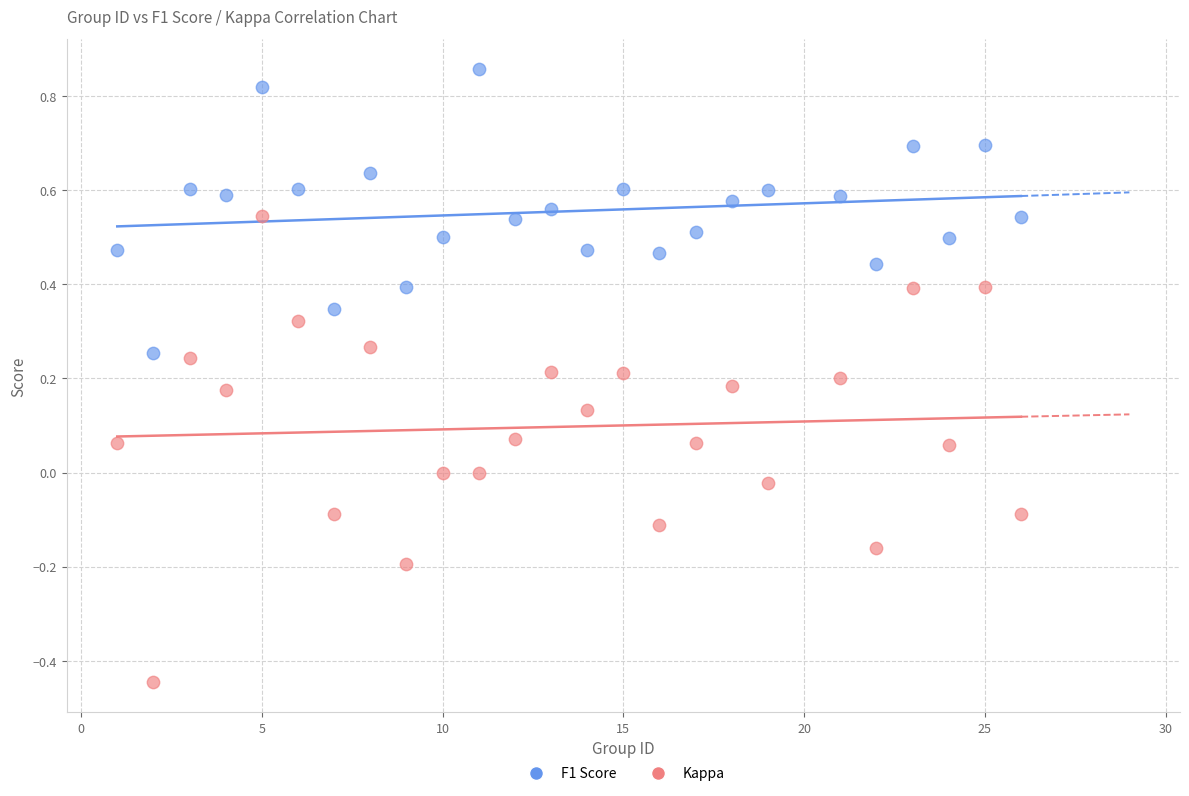

What is the X range (max minus min) for the scatter plot?

25.0